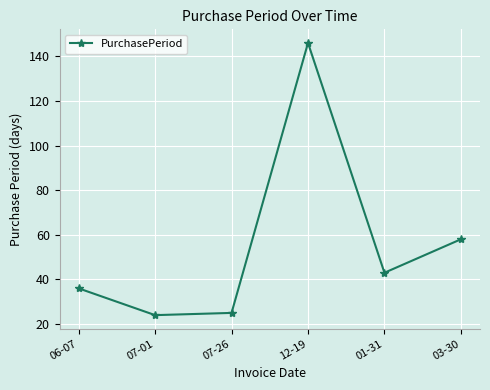

Where is the data nearest to the value 85?

03-30